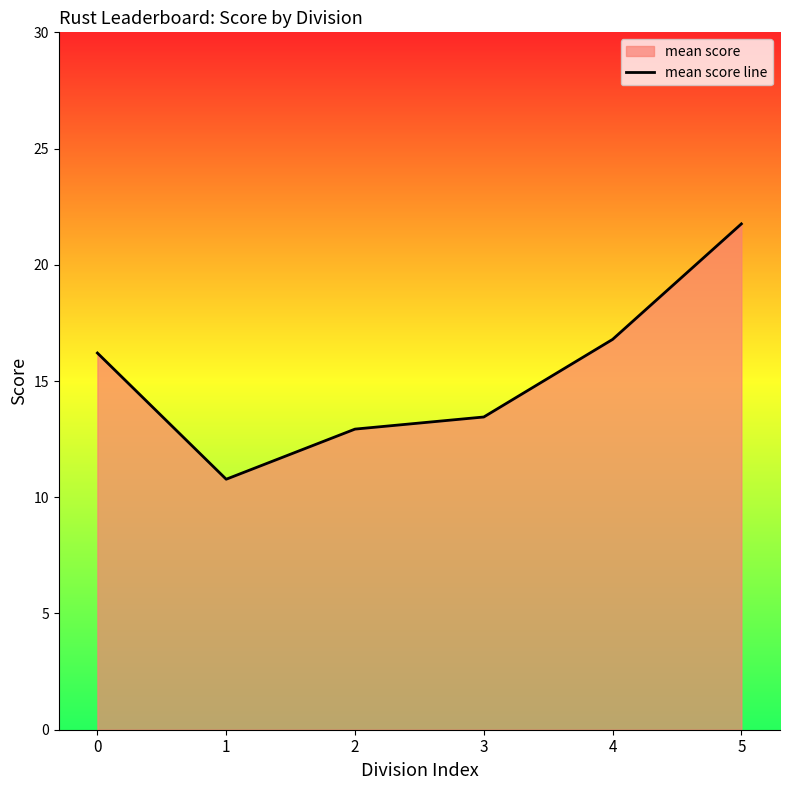

What is the difference between the maximum and second lowest values?

8.8